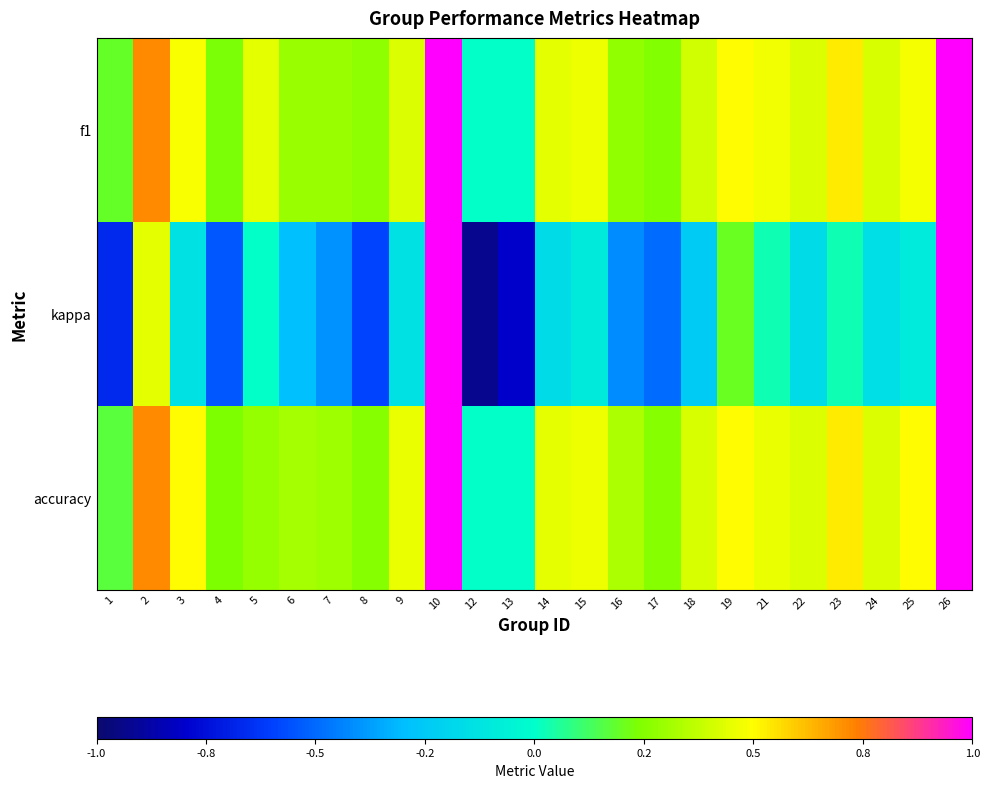

Which label corresponds to the largest value in the chart?

10